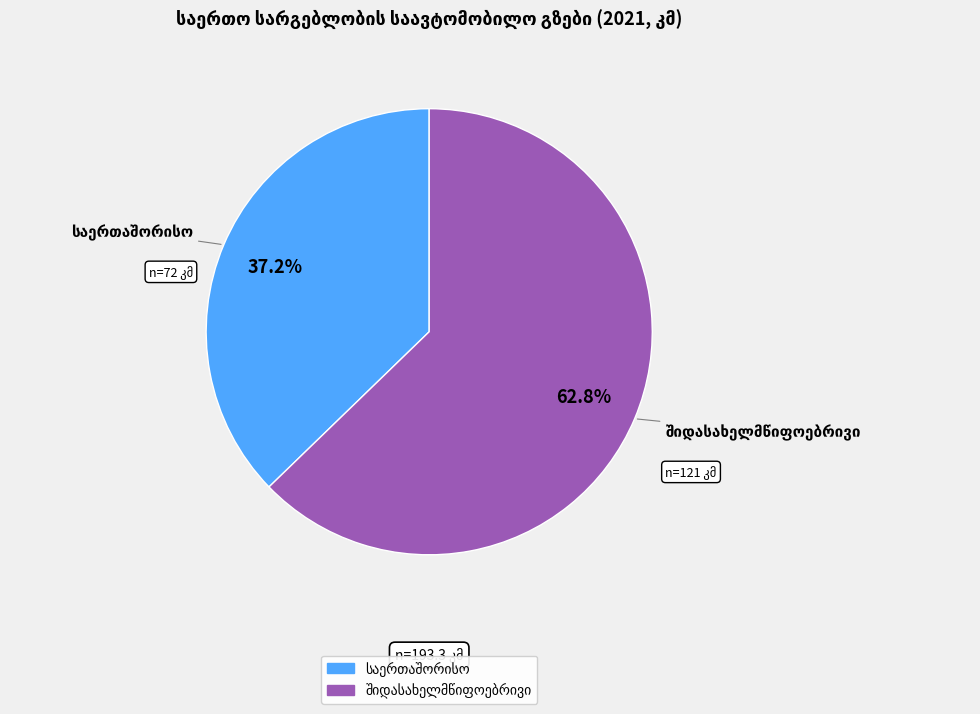

Is there any slice that represents more than half of the pie?

Yes